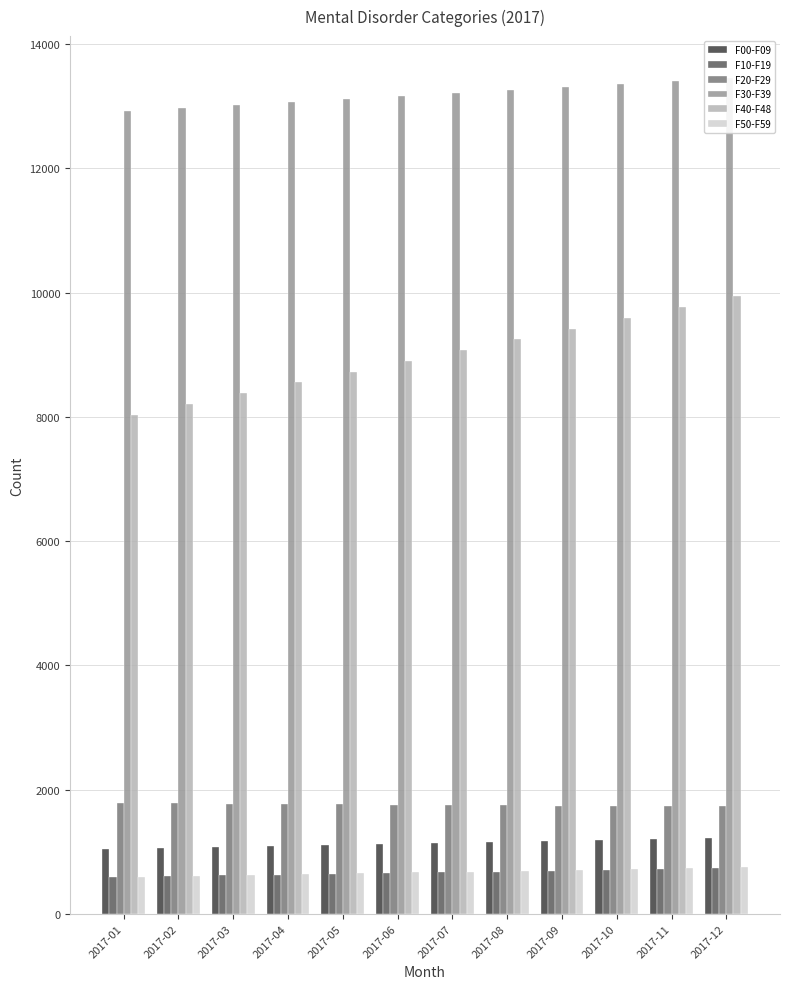

At which label does F40-F48 first exceed 9074?

2017-07